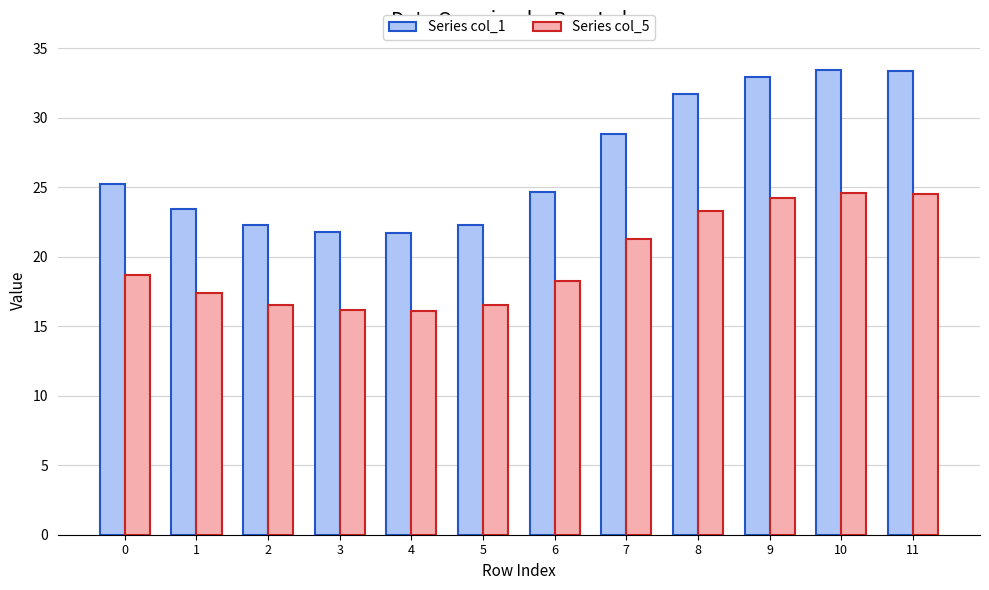

Rank the series by their average value, from highest to lowest.

Series col_1, Series col_5